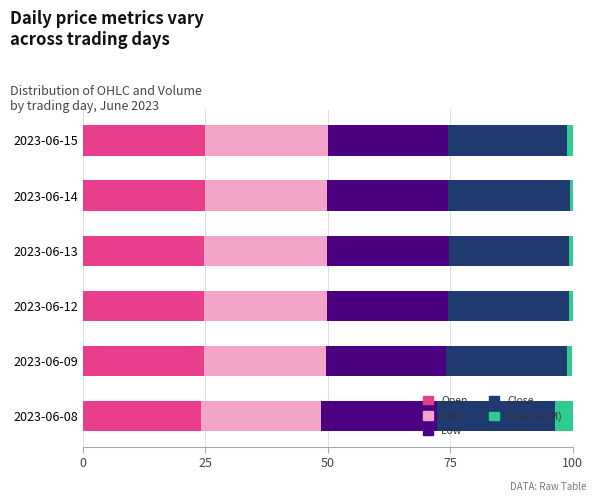

The Open series shows 24.1 at 2023-06-08. True or false?

True